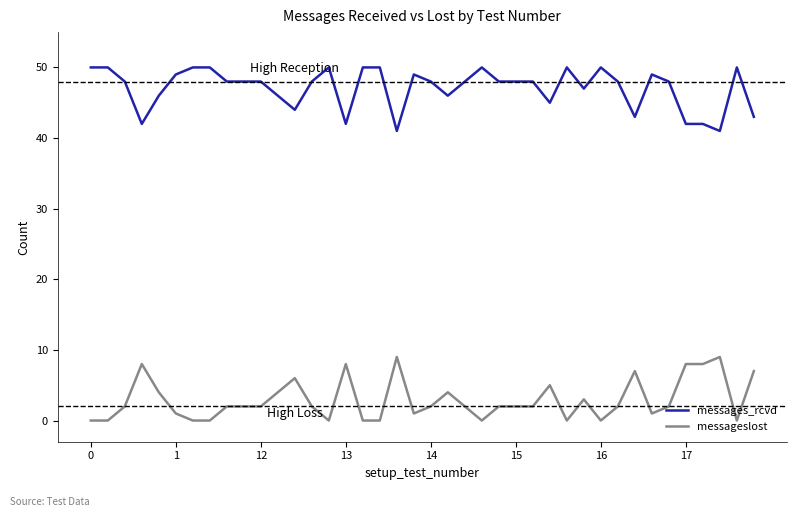

What is the difference between the maximum and minimum values in the messages_rcvd series?

9